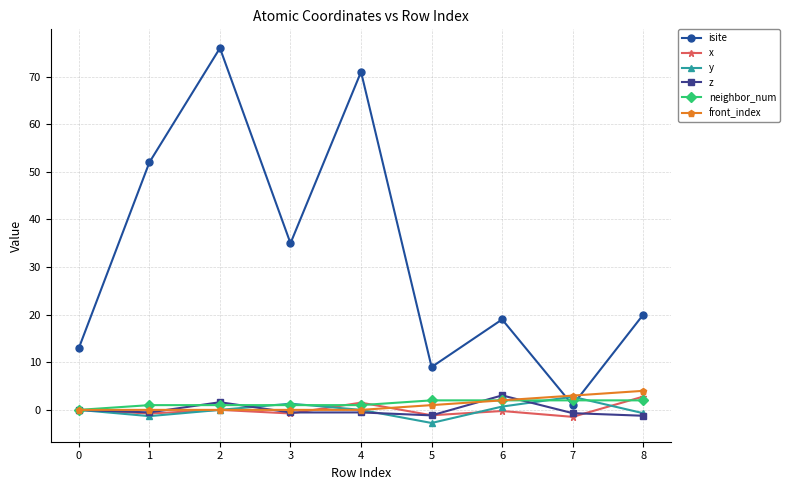

Which series has the largest range (max minus min)?

isite